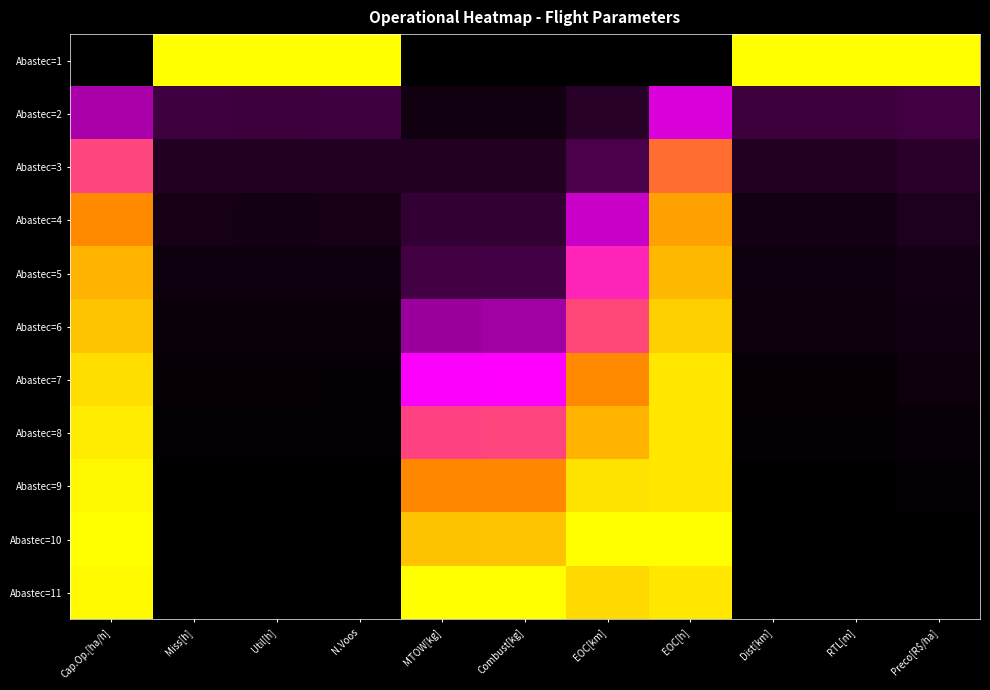

Which series has the largest range (max minus min)?

Abastec=1